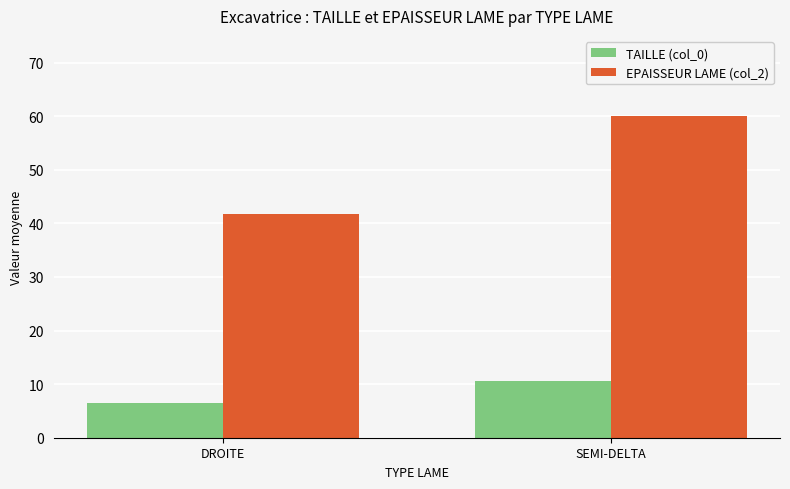

The TAILLE (col_0) series shows 6.5 at SEMI-DELTA. True or false?

False